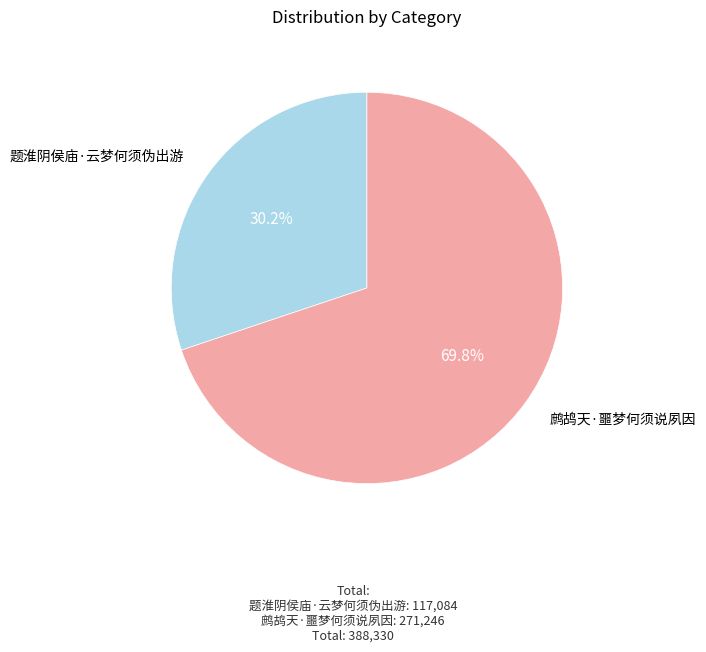

To the nearest percent, what is the average slice percentage?

50%